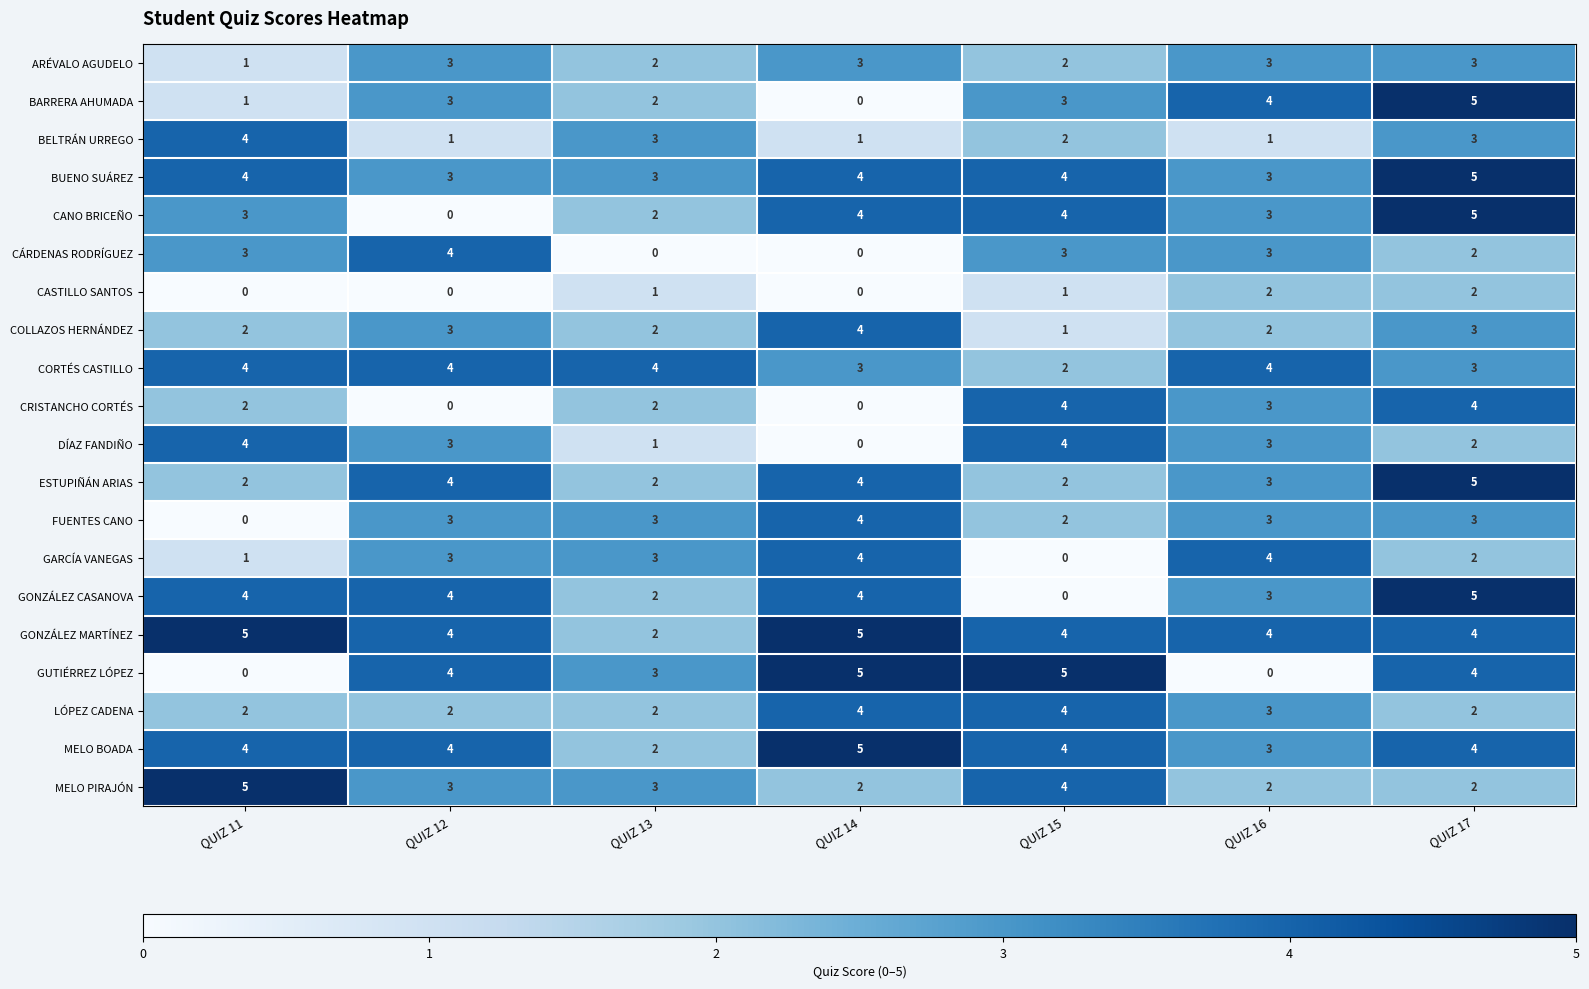

What is the sum of the GONZÁLEZ CASANOVA values at QUIZ 16 and QUIZ 13?

5